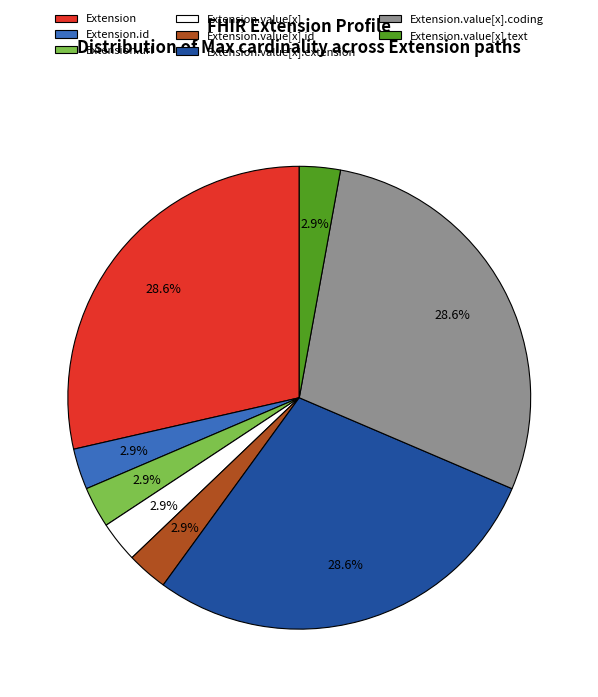

Is there a majority slice in this chart?

No